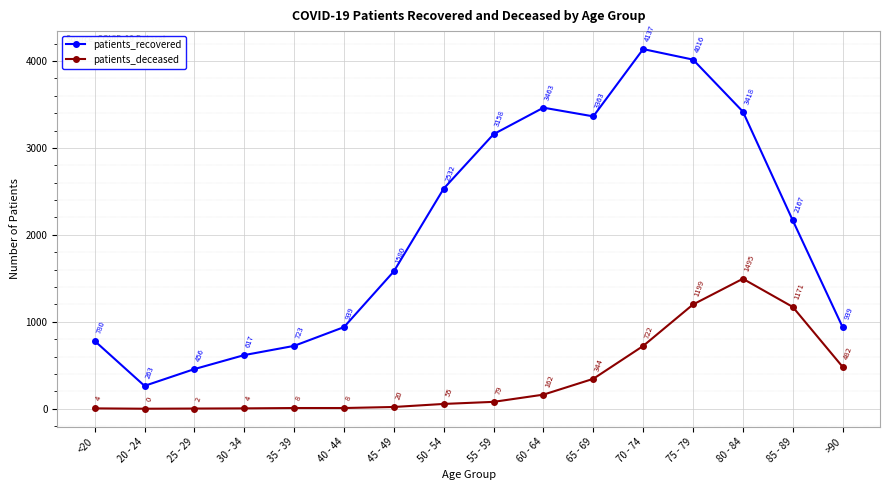

What is the total value across all series at 65 - 69?

3707